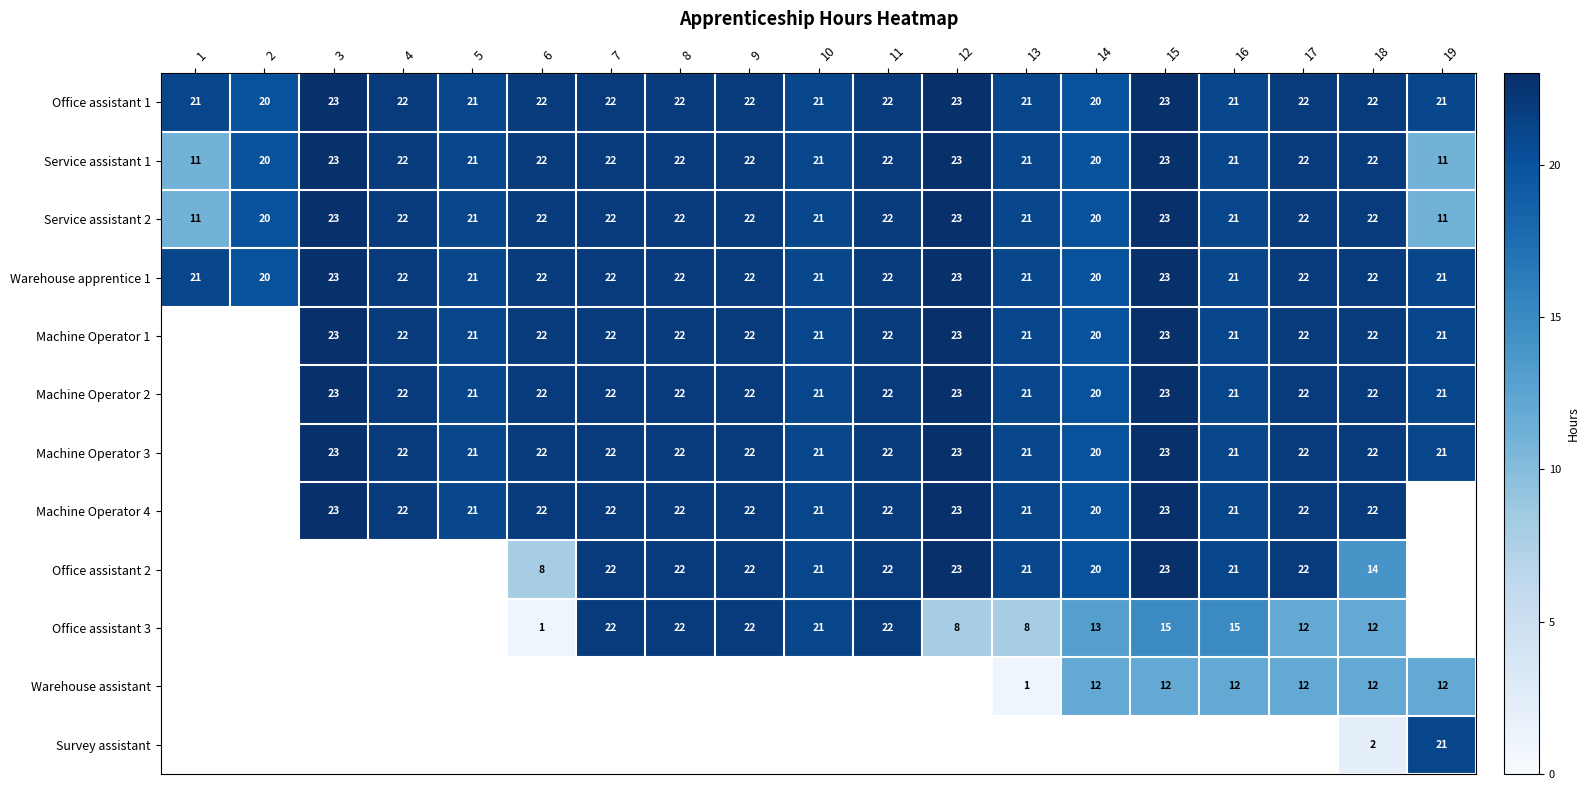

The value of Office assistant 3 at 14 is 19.1. True or false?

False